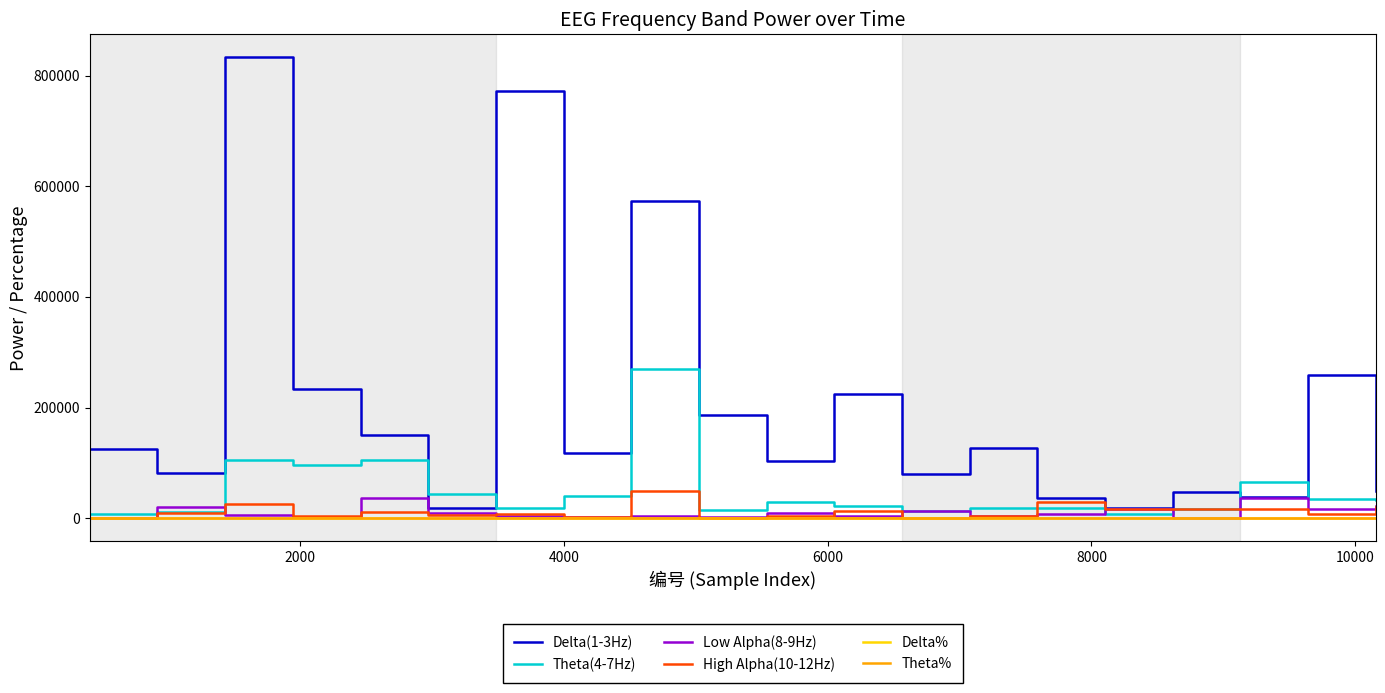

Which series has the largest total across all categories?

Delta(1-3Hz)